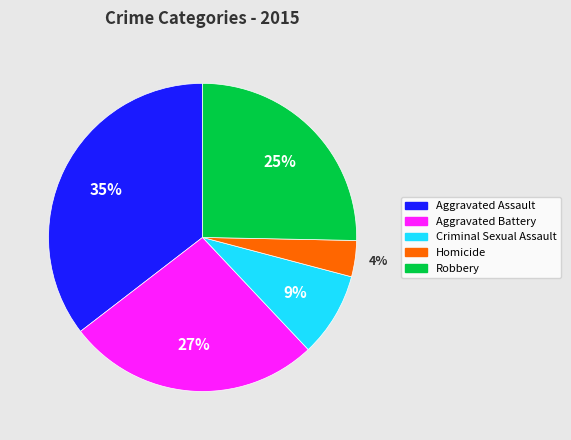

Combined, do Robbery and Aggravated Assault account for over 50%?

Yes